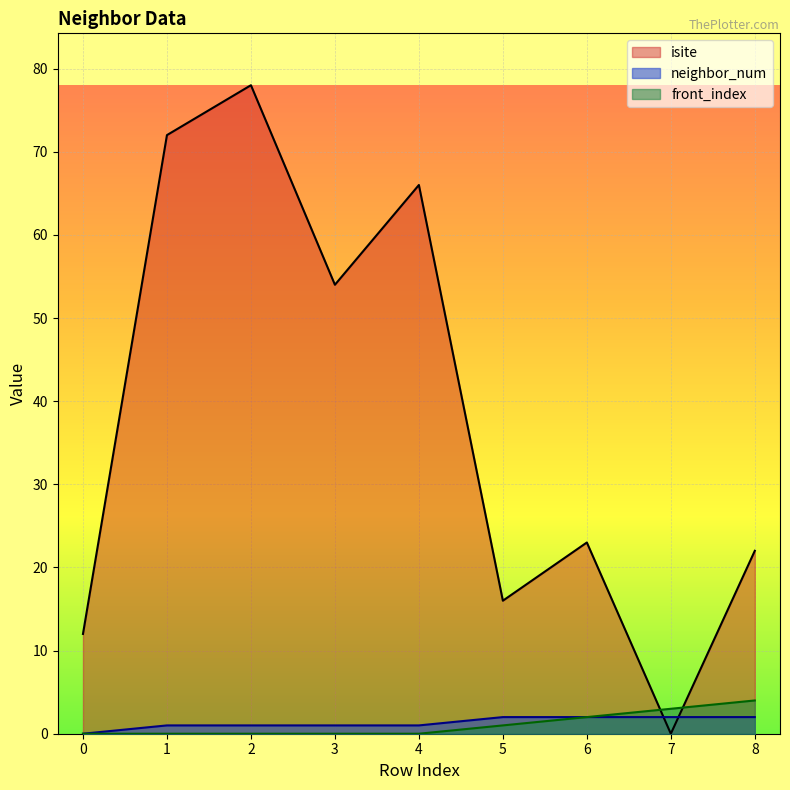

True or false: front_index and isite cross at least once.

True